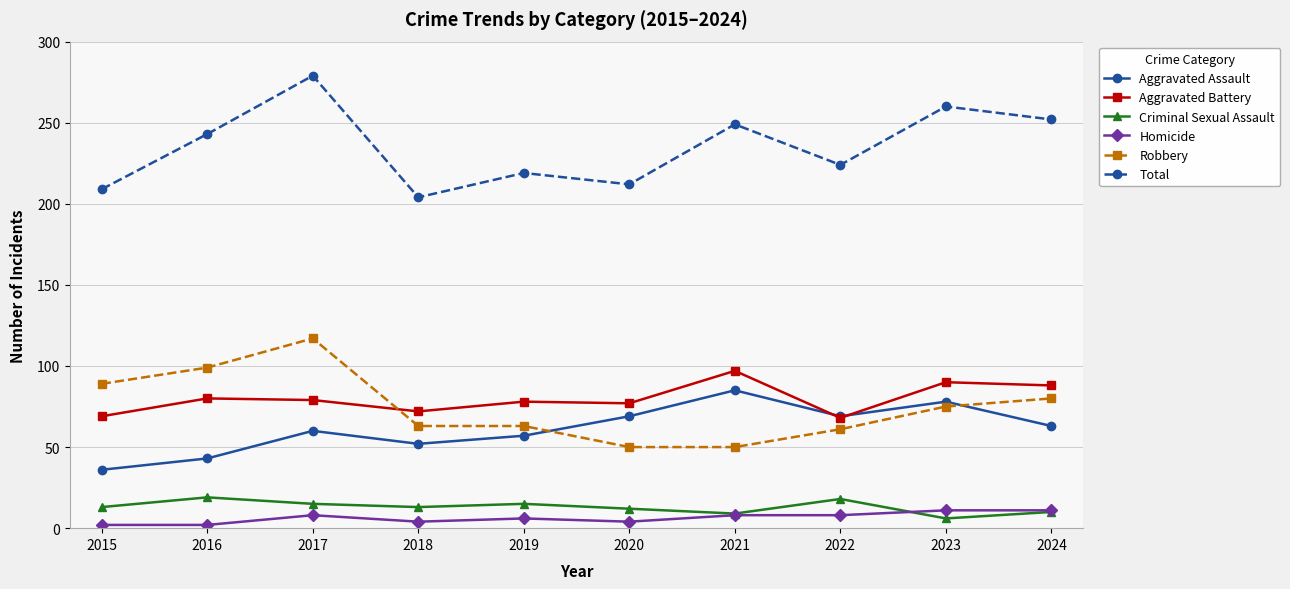

How many values in the Robbery series are below 75?

5